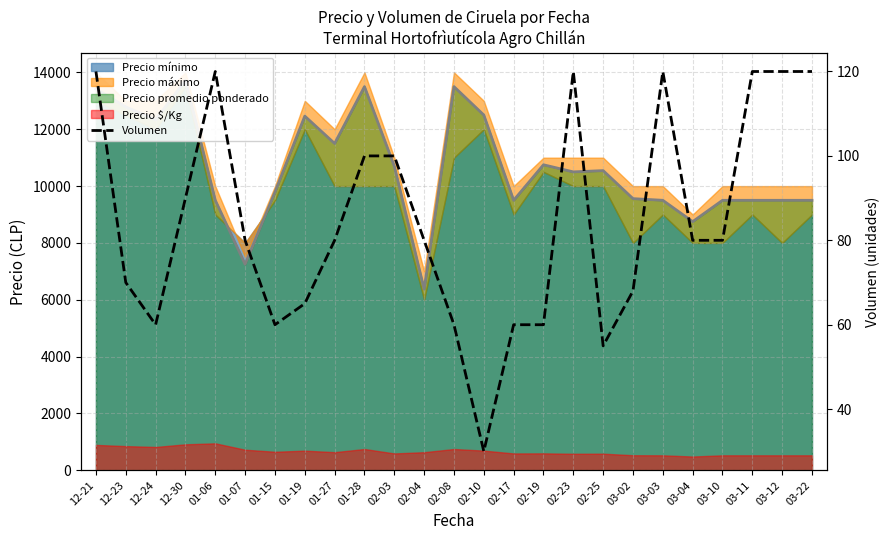

What is the label of the 13th point from the left?

02-08